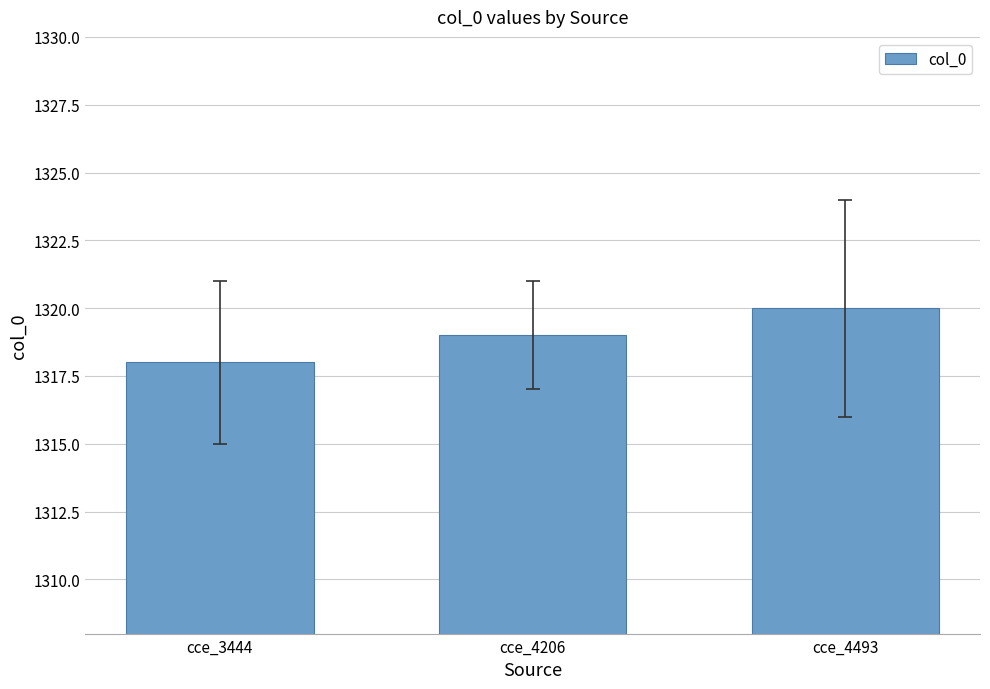

What is the change in value from cce_3444 to cce_4493?

+2